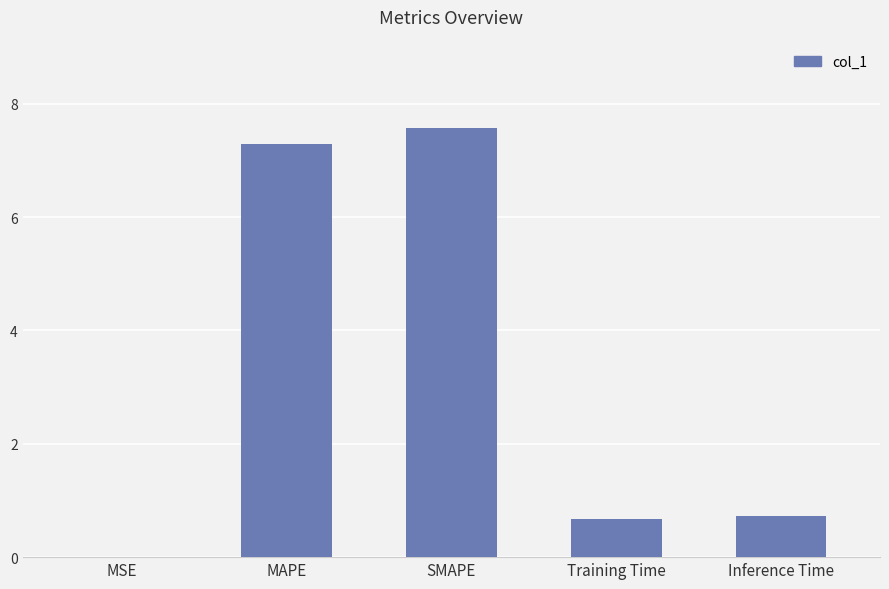

Approximately how many times larger is the value at SMAPE compared to MAPE?

1.0